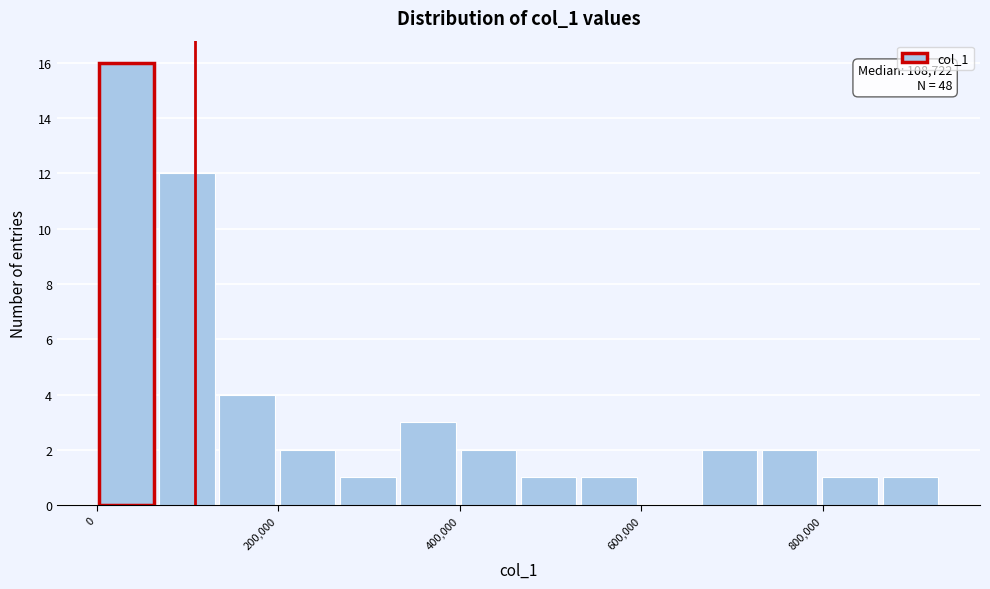

Read against the x-axis, roughly where is the centre of the tallest bar?

40000